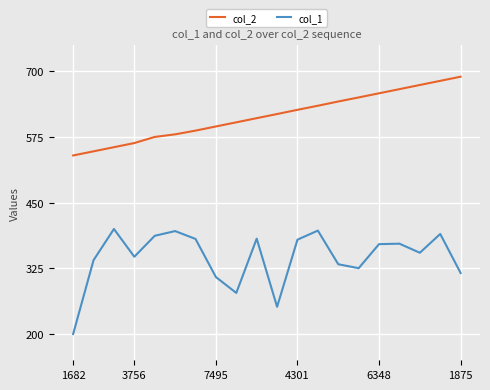

List the series in order of their overall mean, highest first.

col_2, col_1